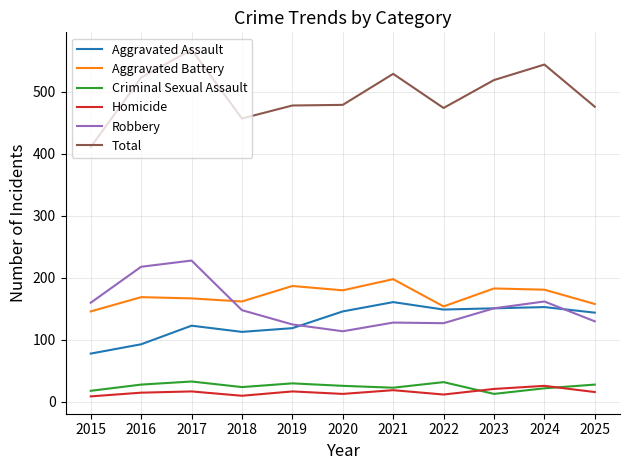

Is the value of Aggravated Battery at 2025 greater than the value of Robbery at 2017?

No